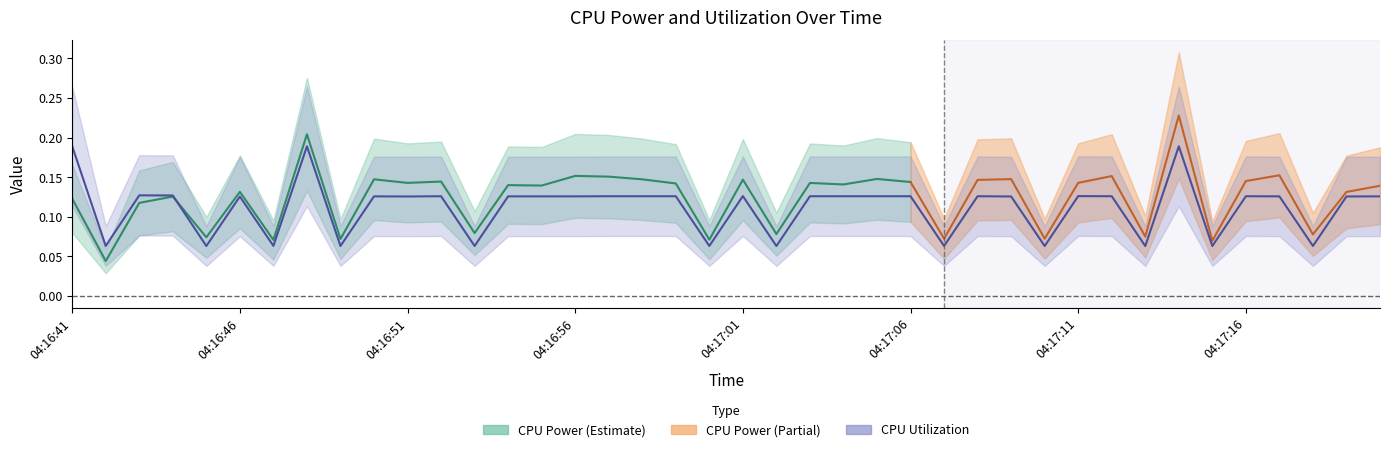

What is the difference between the maximum and minimum values?

0.1